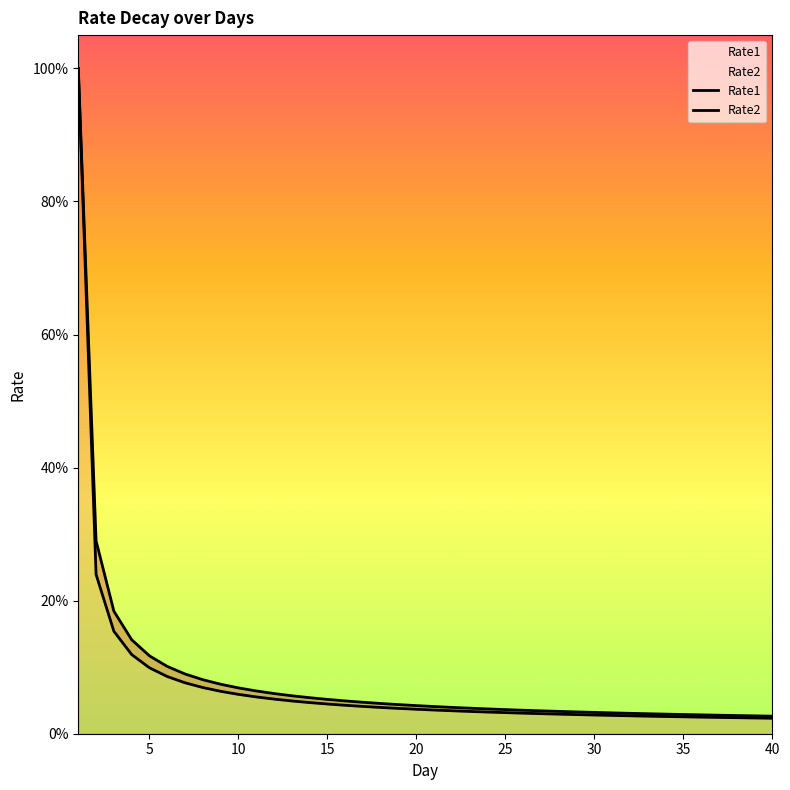

What is the difference between the second highest and minimum values in the Rate1 series?

0.3